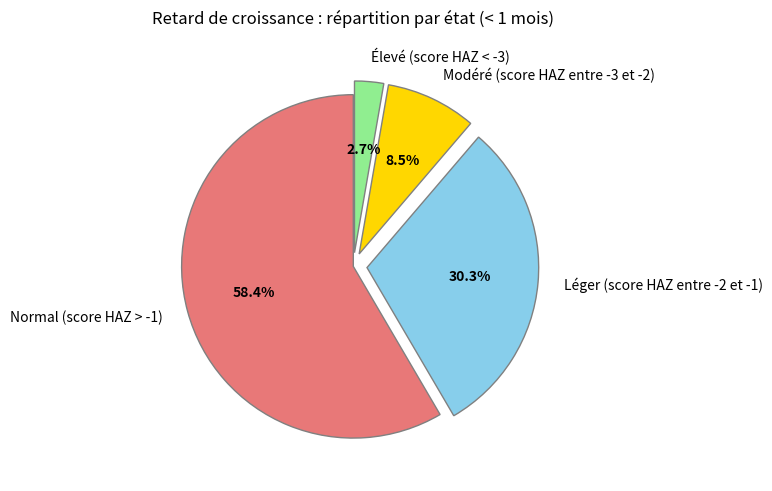

How many segments does this pie chart have?

4